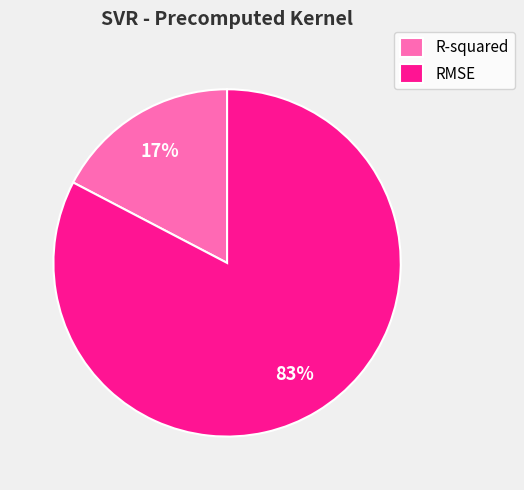

Which has a higher value, RMSE or R-squared?

RMSE